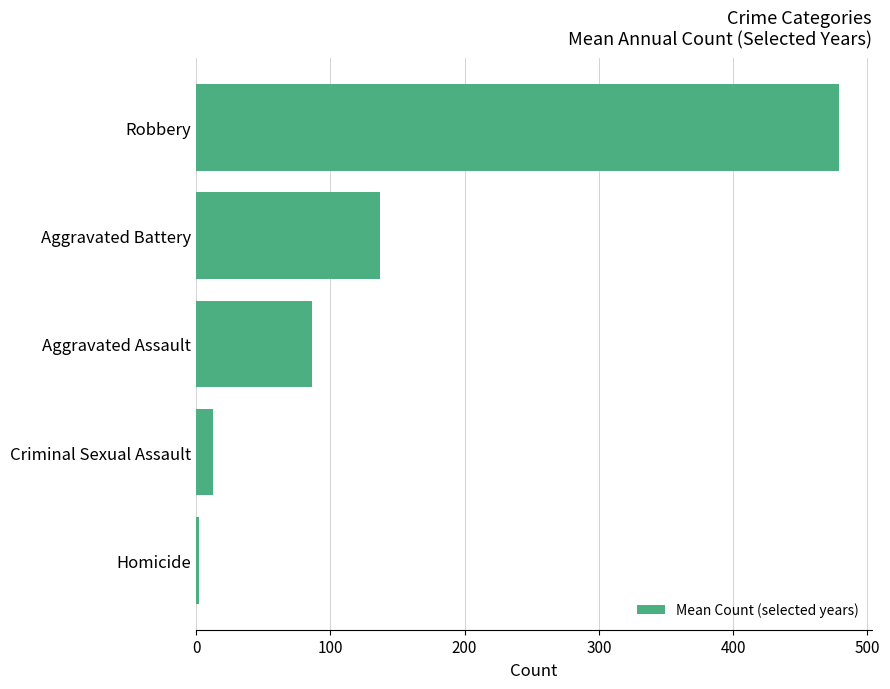

Reading top to bottom, extract all data points from this chart.

479.2	137.2	86.7	12.8	2.0